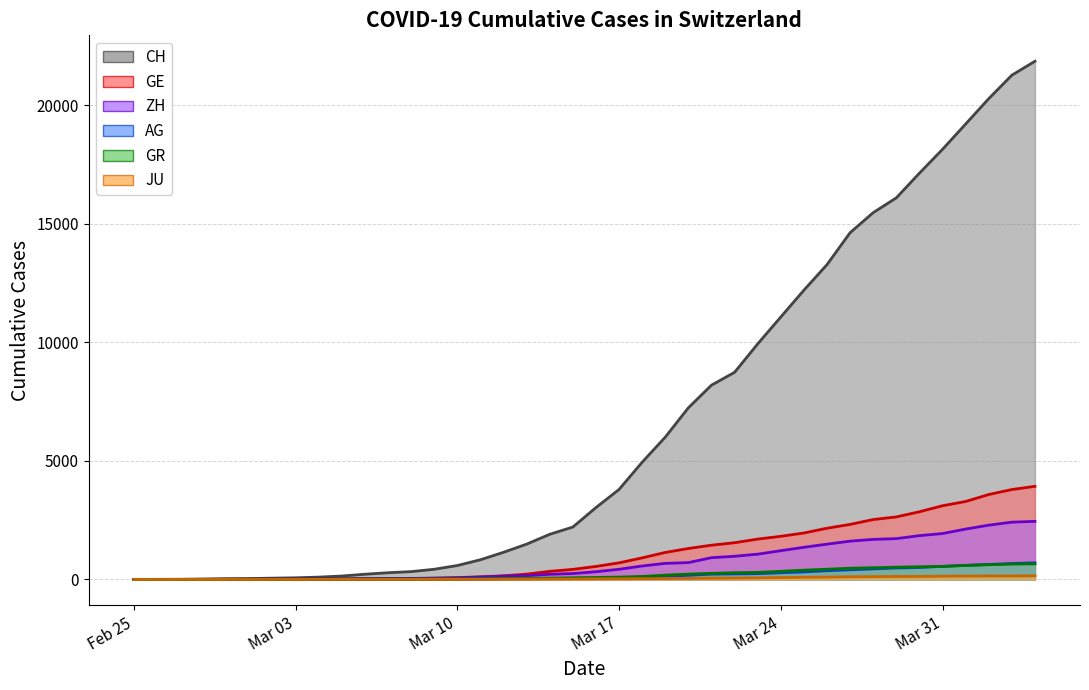

Which series has the widest spread of values?

CH